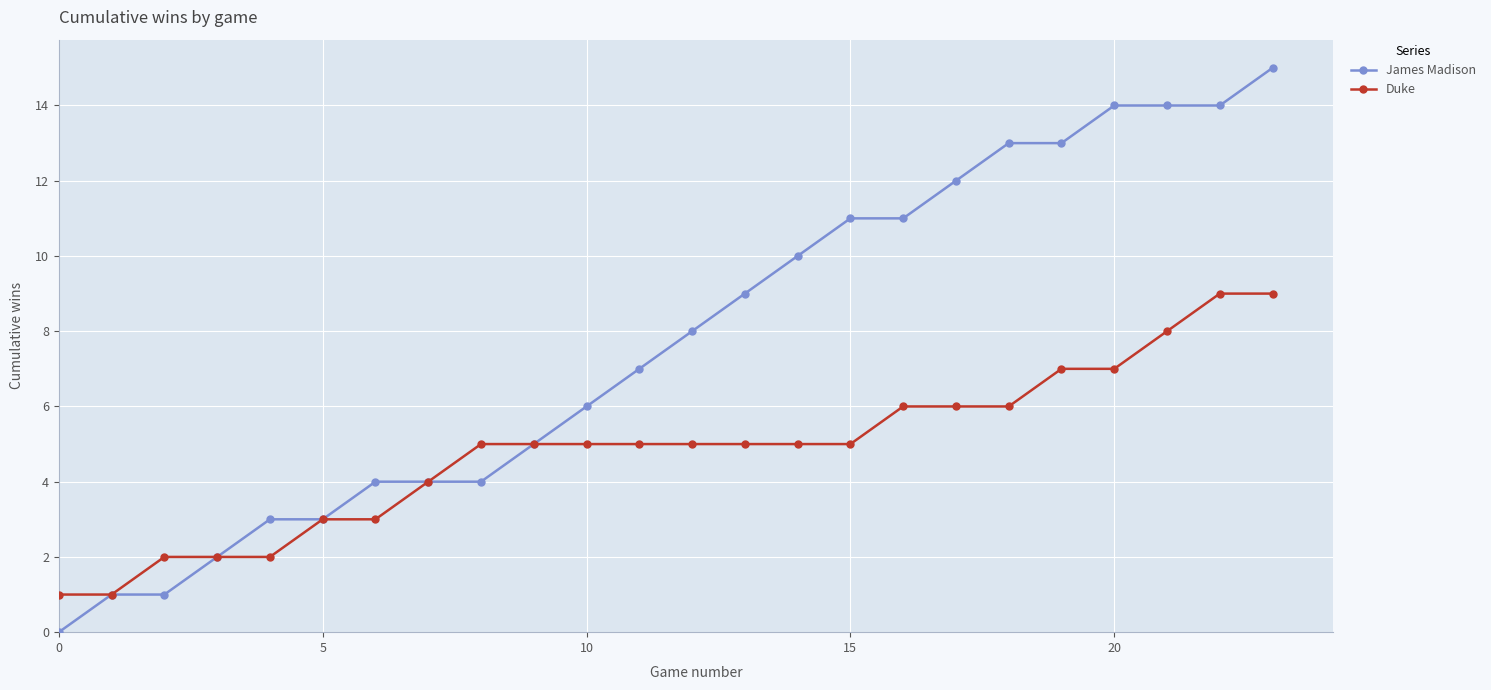

How many data points in James Madison are less than 8?

12